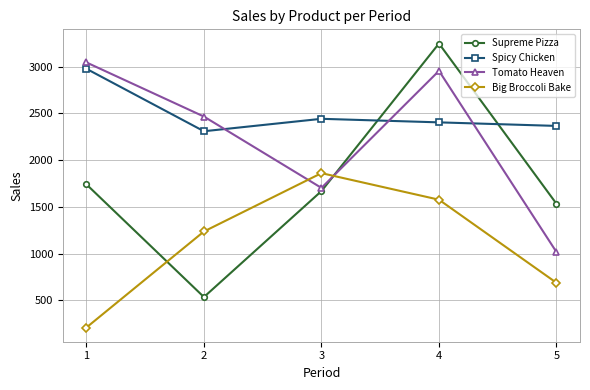

How many data points does each series have?

5